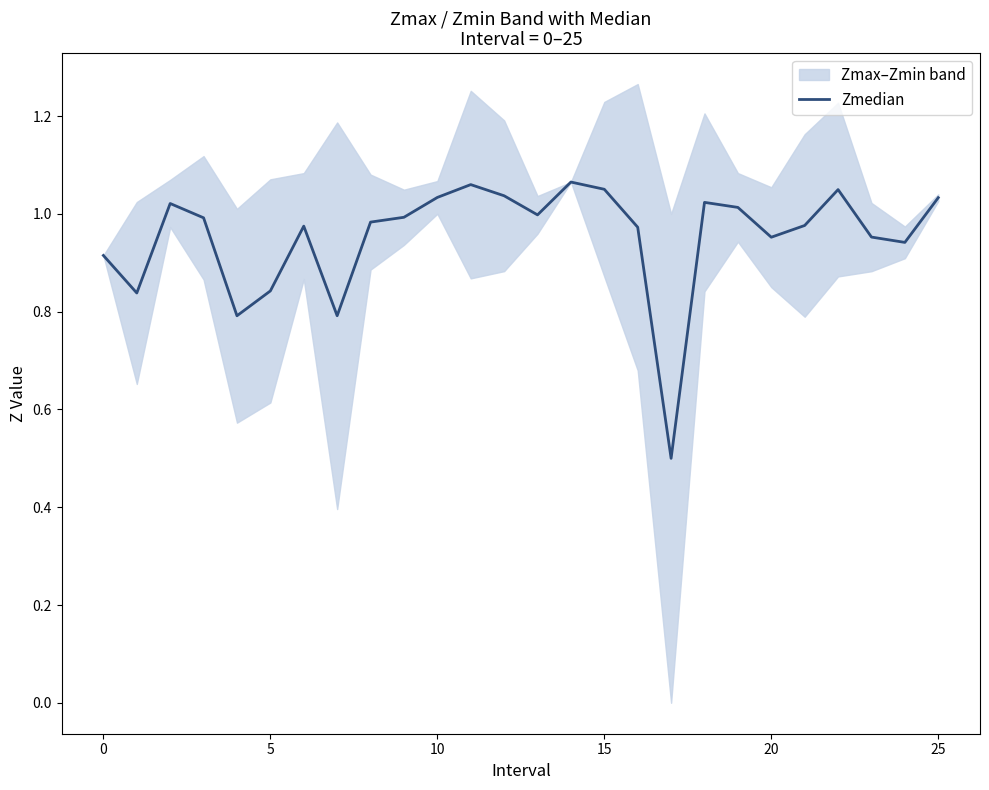

The value at 11 is 1.1. True or false?

True